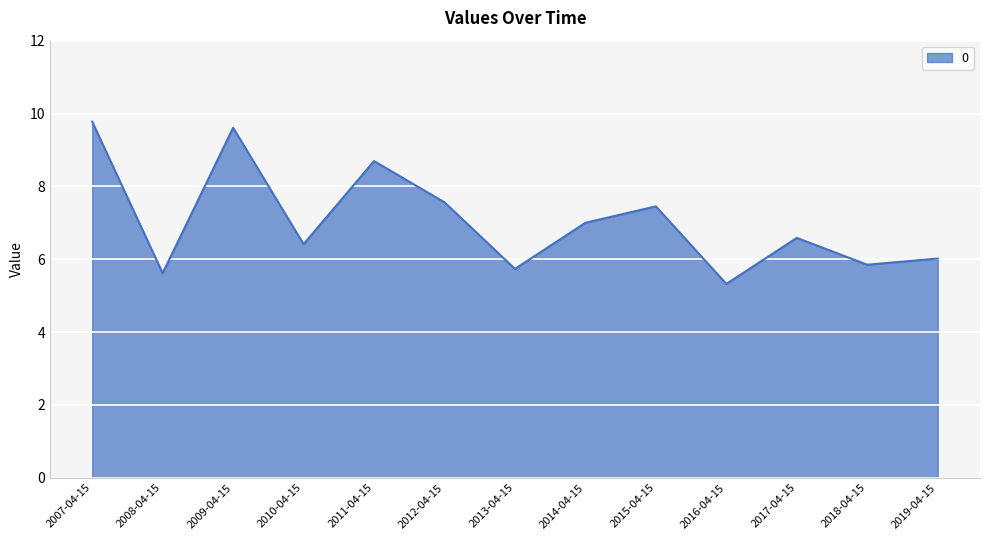

What is the smallest value displayed?

5.3